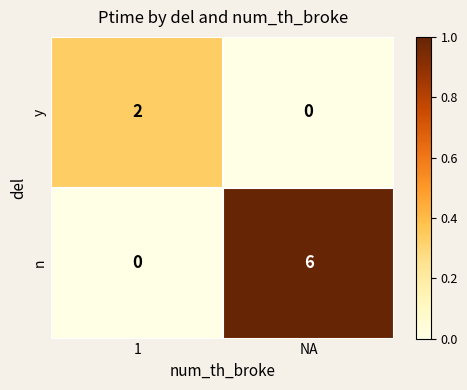

At NA, list the series in order from largest to smallest.

n, y